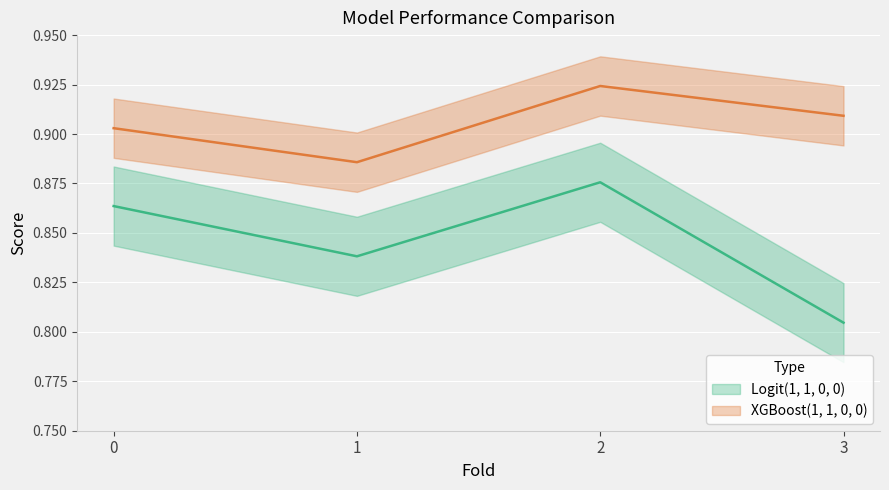

What is the sum of the Logit(1, 1, 0, 0) values at 1 and 0?

1.7